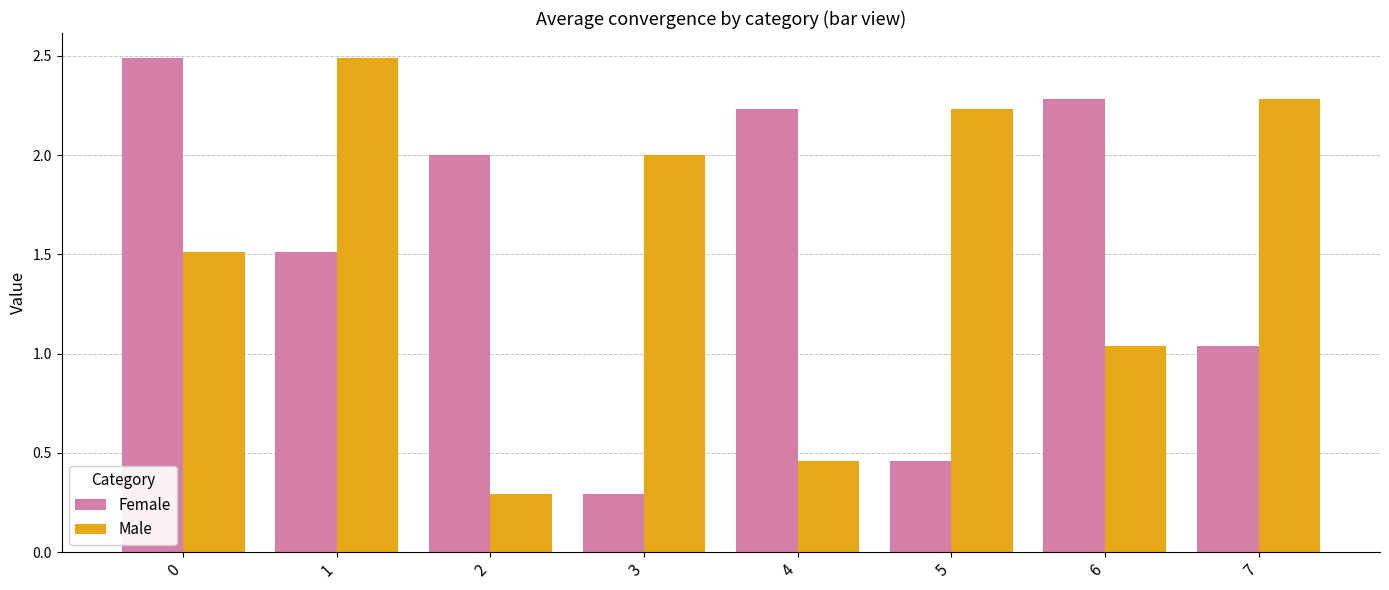

What is the minimum value for Female?

0.3